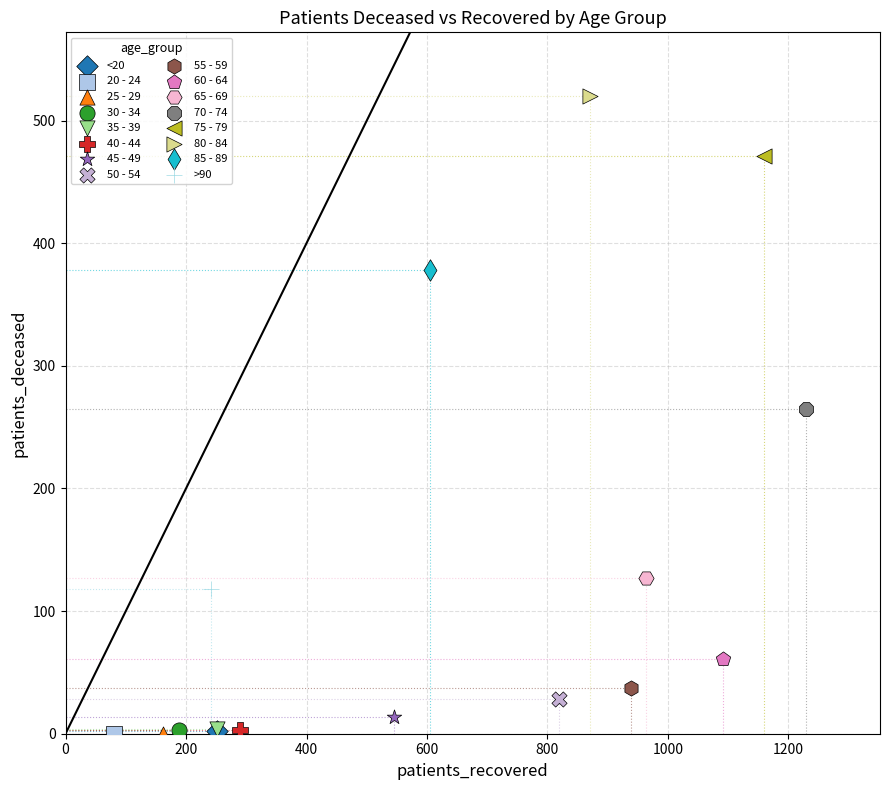

Which series reaches the maximum Y coordinate?

80 - 84